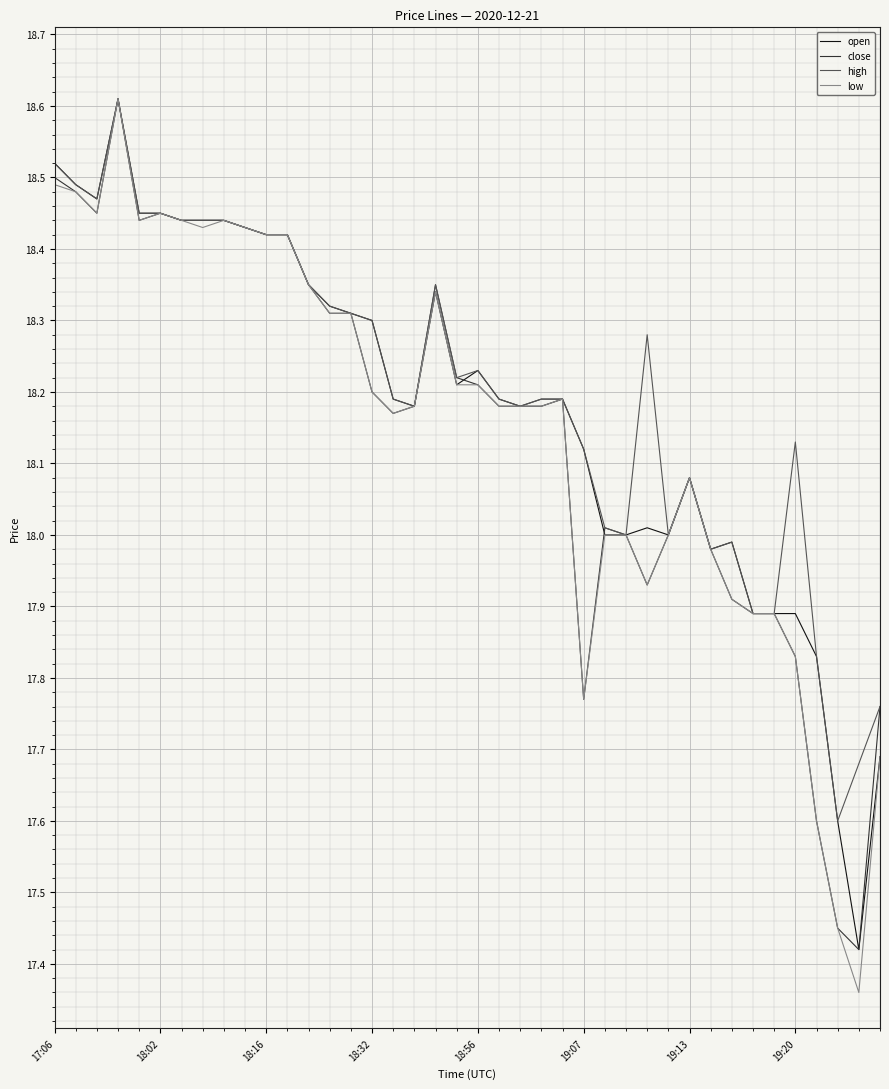

What are all the series names shown in the legend?

open, close, high, low